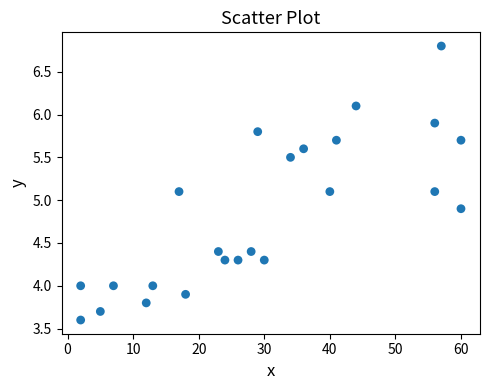

What is the range of X values (max minus min)?

58.0